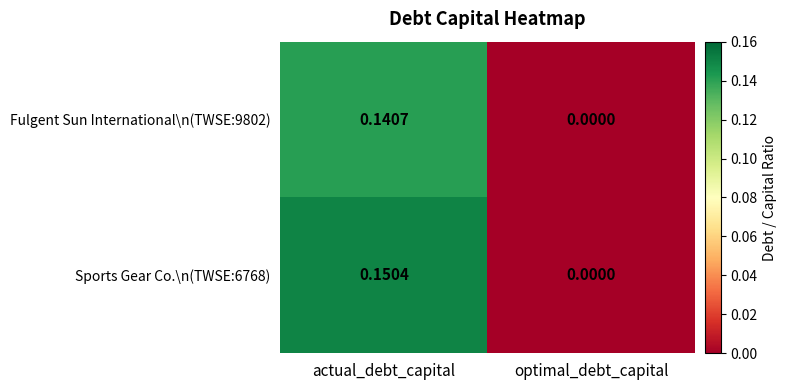

At which category is the sum across all series the highest?

actual_debt_capital